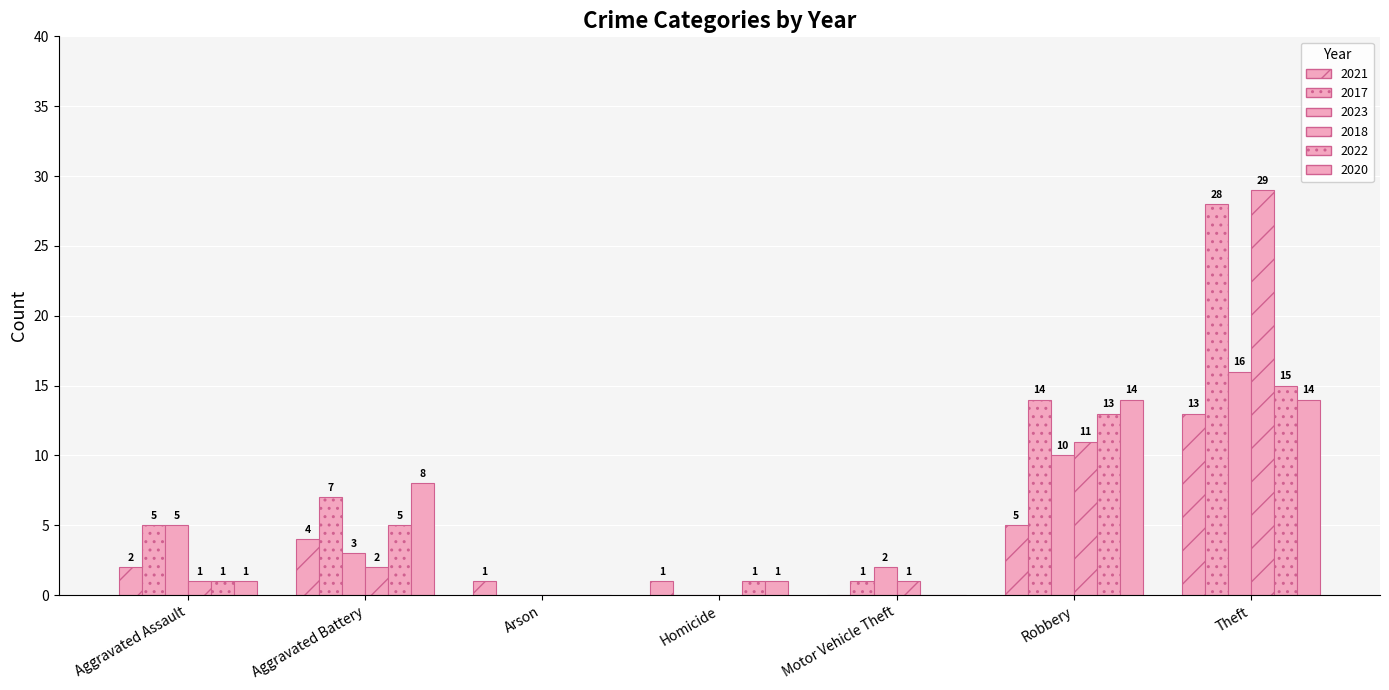

What is the label of the 5th bar from the left?

Motor Vehicle Theft